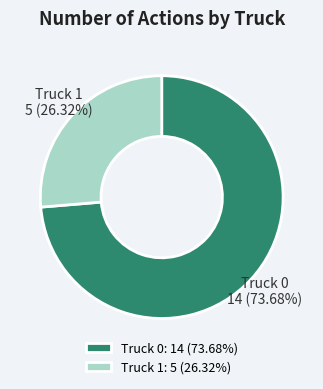

Approximately how many times larger is the value at Truck 1 compared to Truck 0?

0.4